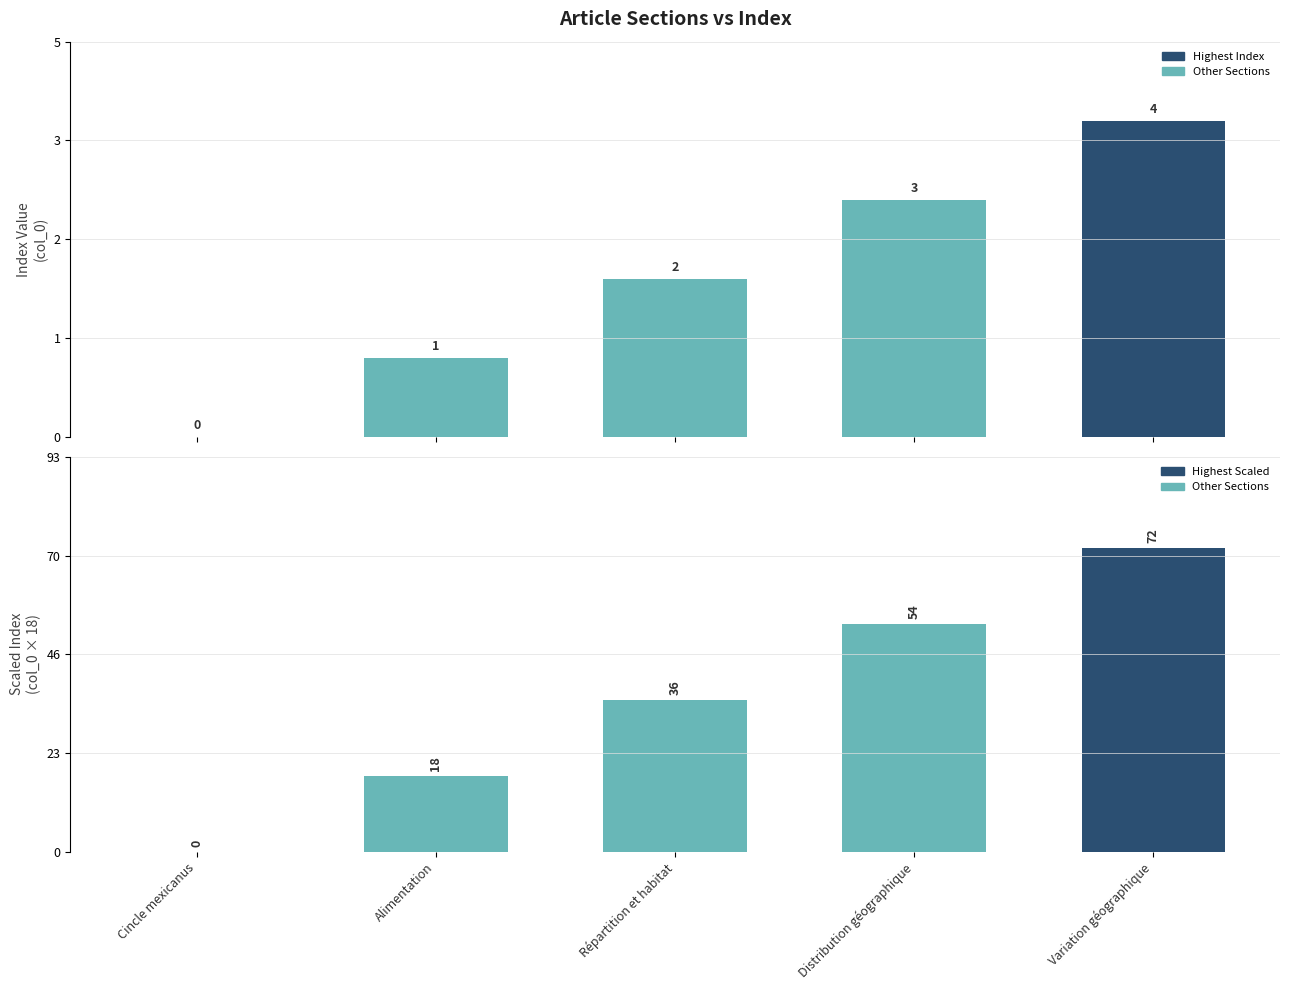

What is the difference between the Scaled Index values at Alimentation and Répartition et habitat?

18